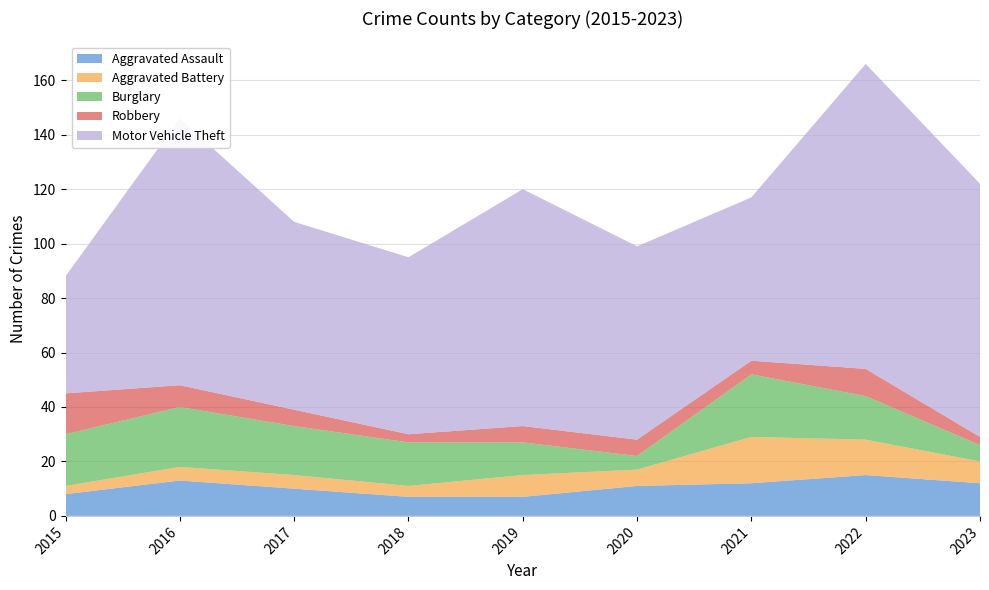

Reading right to left, what are all the values shown in this chart?

Aggravated Assault: 12	15	12	11	7	7	10	13	8
Aggravated Battery: 8	13	17	6	8	4	5	5	3
Burglary: 6	16	23	5	12	16	18	22	19
Robbery: 3	10	5	6	6	3	6	8	15
Motor Vehicle Theft: 93	112	60	71	87	65	69	98	43